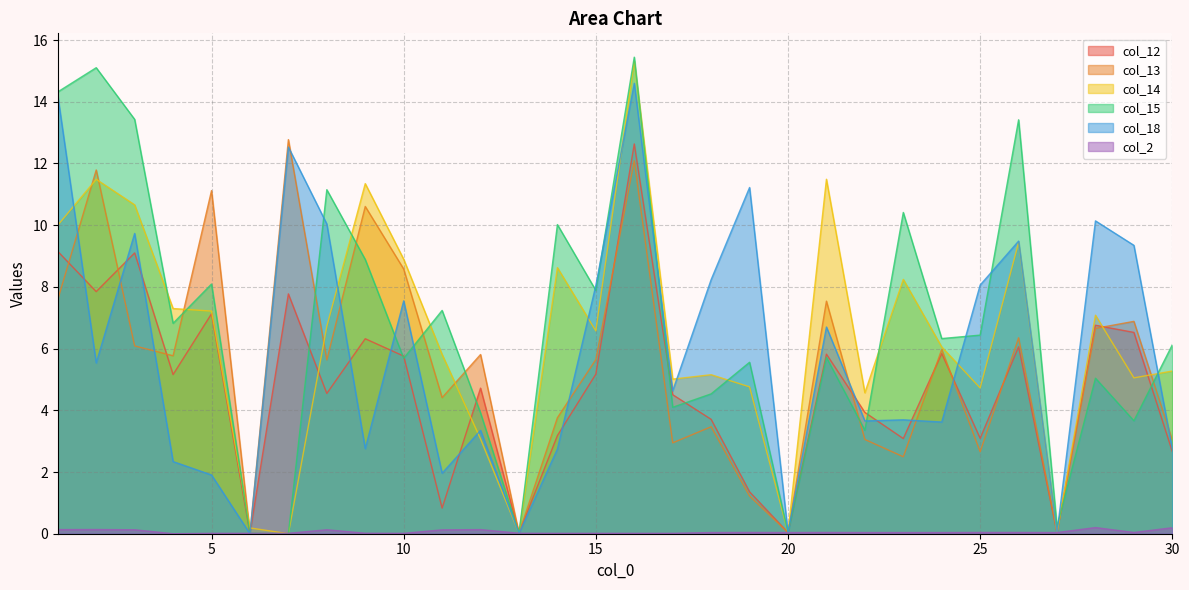

List the labels in order of col_18 value, smallest first.

6, 13, 27, 20, 5, 11, 4, 14, 30, 9, 12, 24, 22, 23, 17, 2, 21, 10, 15, 25, 18, 29, 26, 3, 8, 28, 19, 7, 1, 16